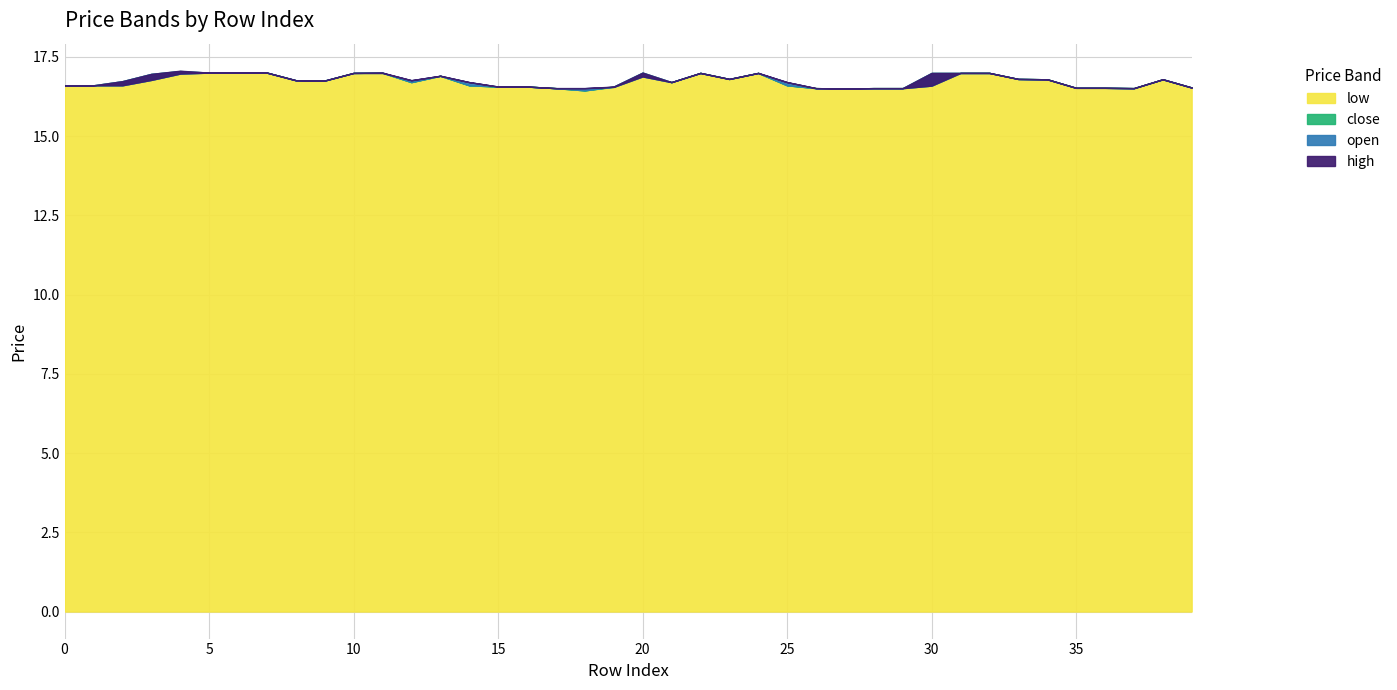

At how many categories does at least one series exceed 17?

1